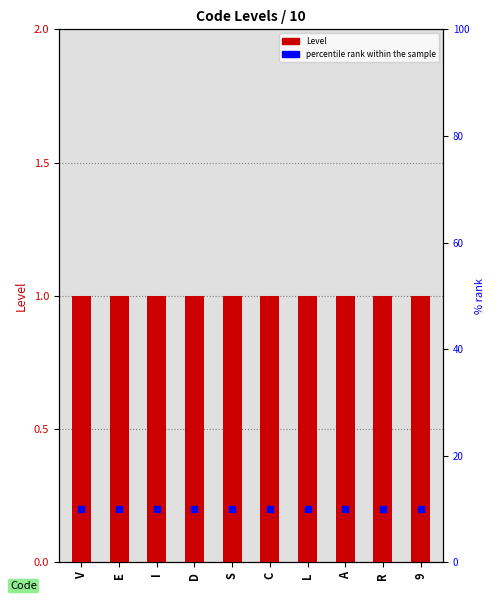

How many bars are there in total?

20